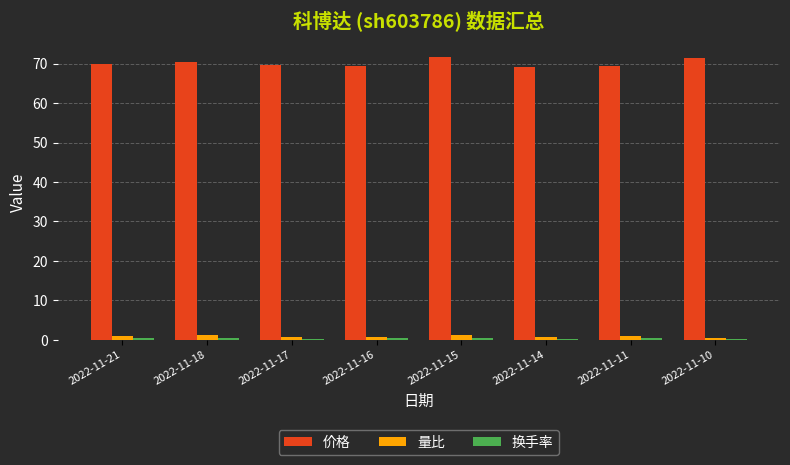

Which series has the largest range (max minus min)?

价格